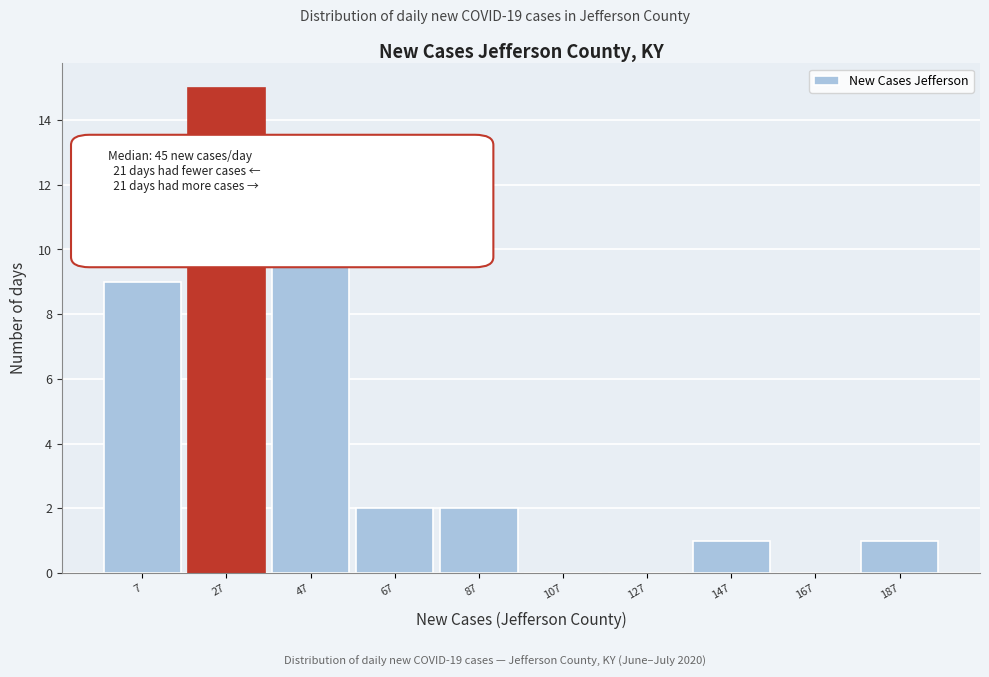

Reading left to right, transcribe all the data shown in this chart.

7=9	27=15	47=12	67=2	87=2	107=0	127=0	147=1	167=0	187=1